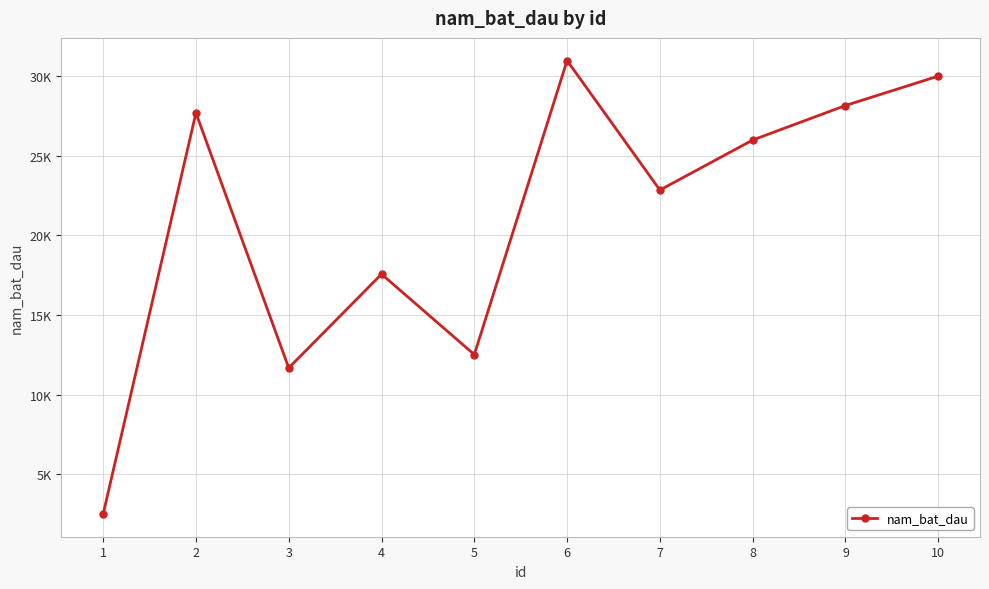

Is this an area chart (filled region under the line)?

No